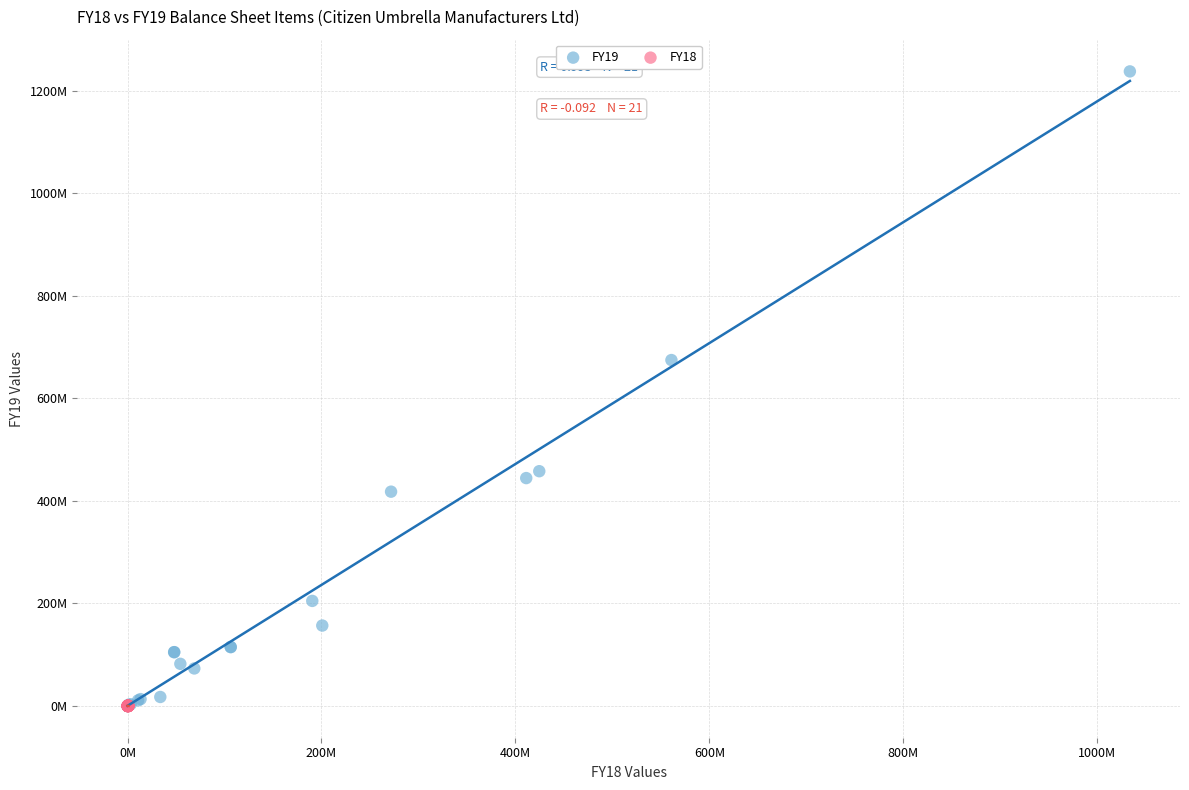

What are all the series names shown in the legend?

FY19, FY18